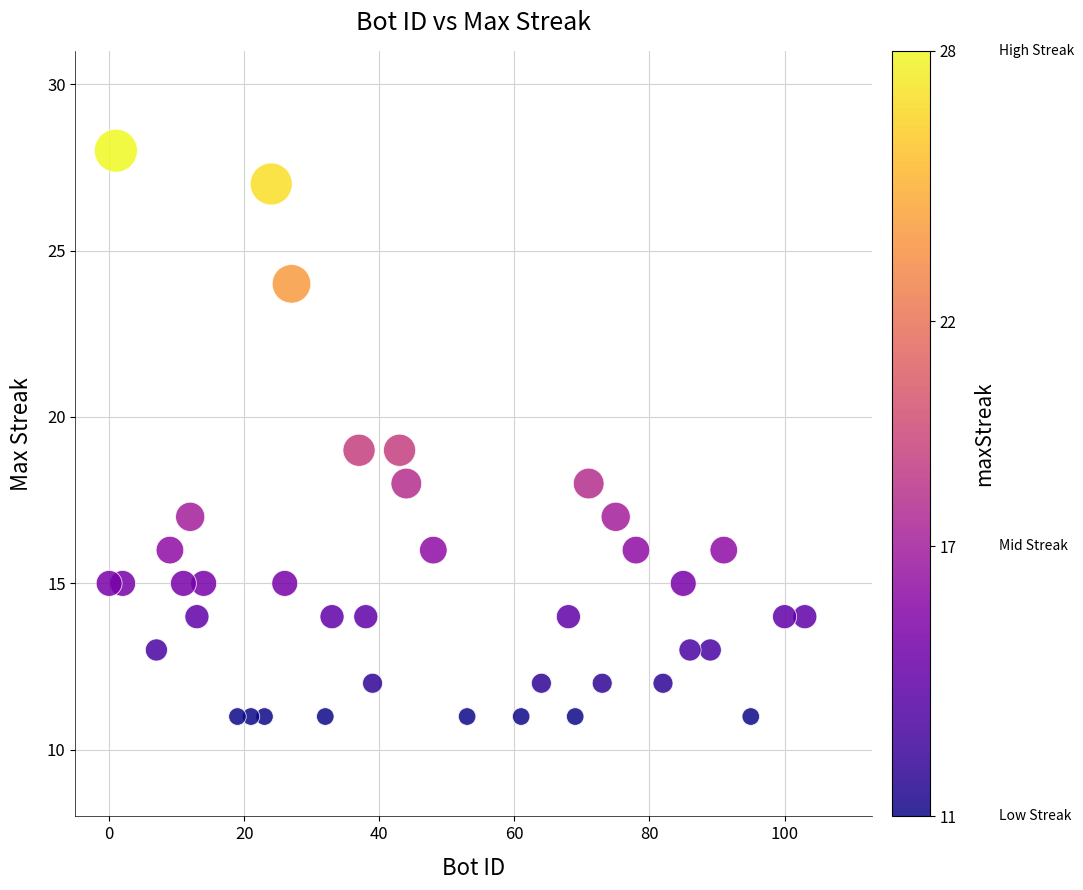

What is the range of X values (max minus min)?

103